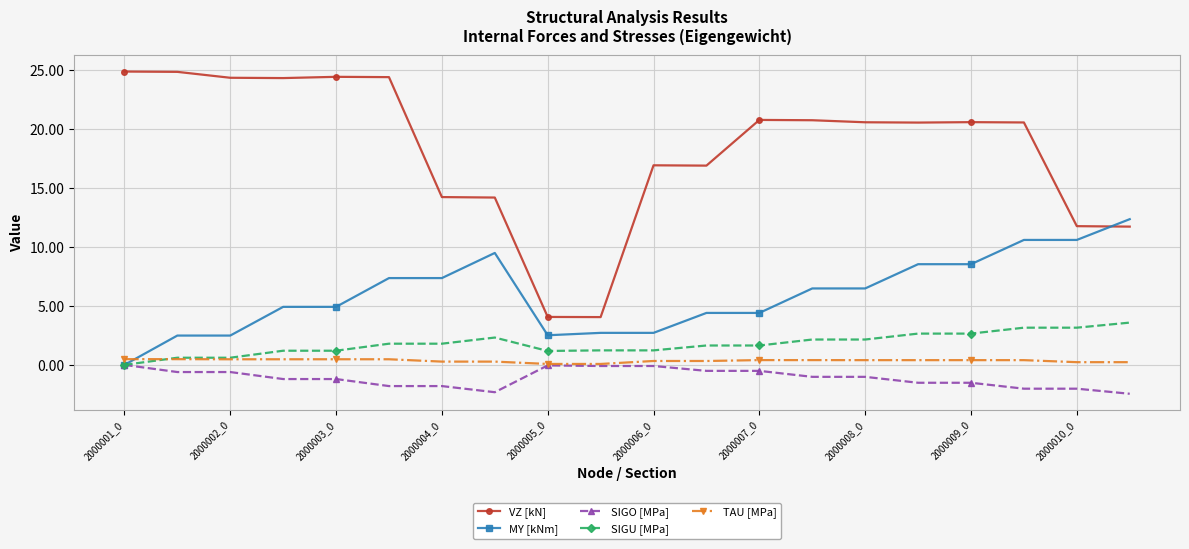

True or false: TAU [MPa] has more than 0 points higher than both neighbors.

True